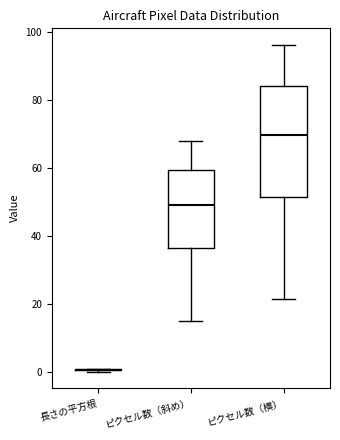

Reading left to right, read every box against the y-axis: the position of its median line, the range the box covers, and the ends of its whiskers. The values are not printed on the chart, so give them approximately, as read against the axis.

長さの平方根: box collapsed to a line at 0, whiskers 0 to 2
ピクセル数（斜め）: median 50, box 36 to 60, whiskers 16 to 68
ピクセル数（横）: median 70, box 52 to 84, whiskers 22 to 96